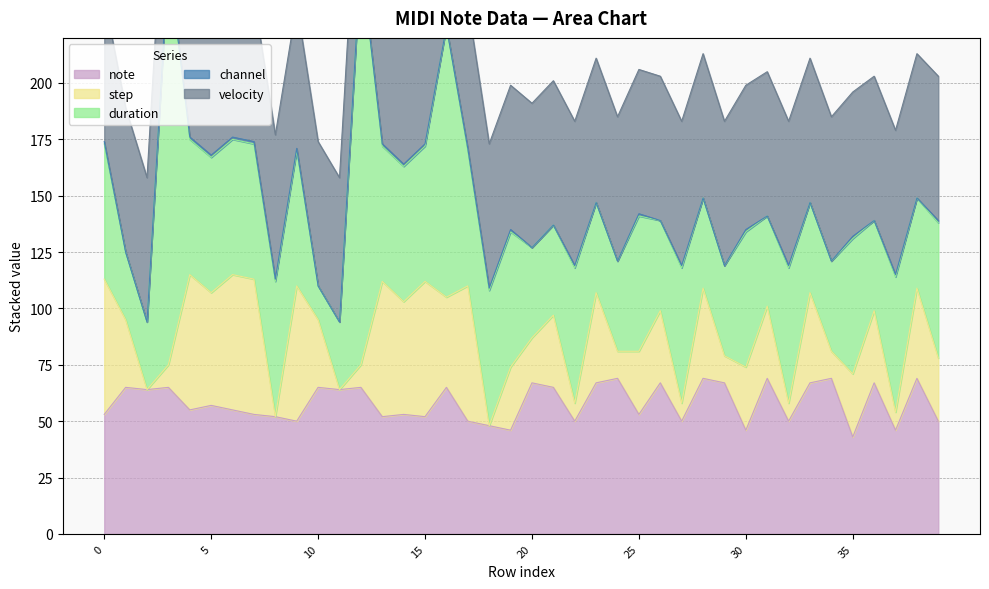

Rank the series by their maximum value, from highest to lowest.

duration, note, velocity, step, channel